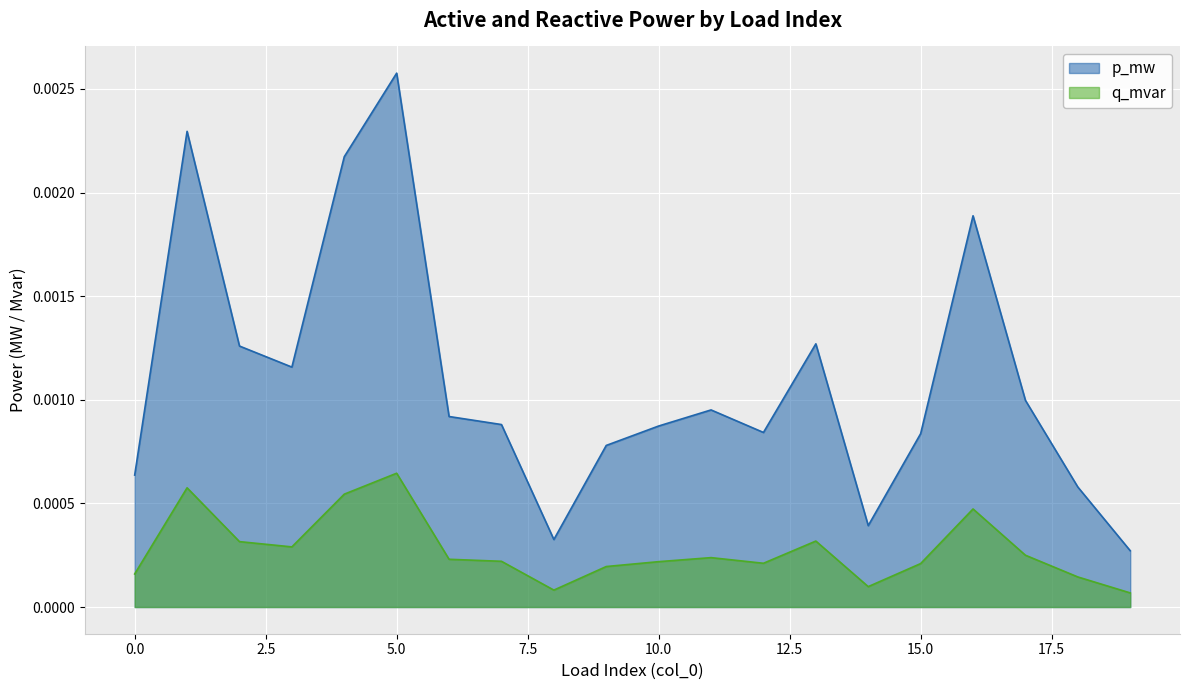

Which series has the widest spread of values?

p_mw